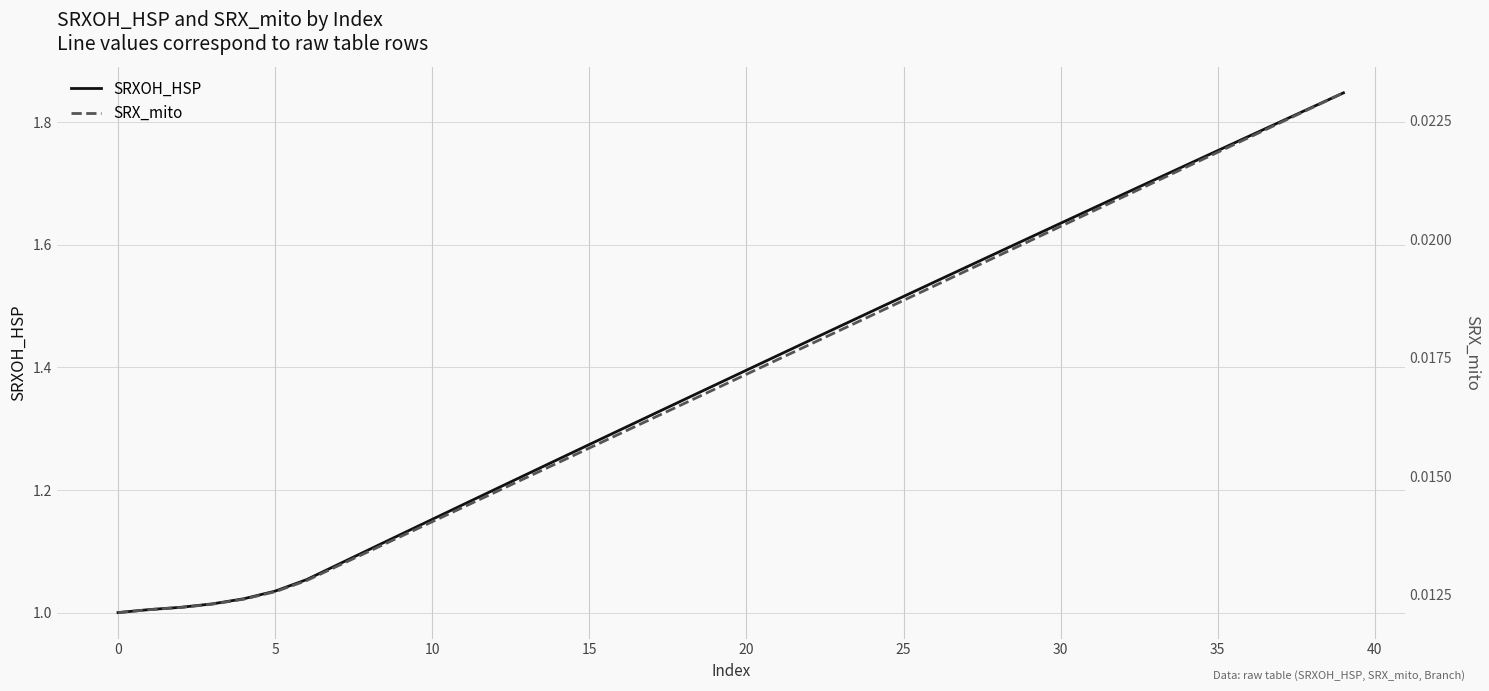

Which series has the widest spread of values?

SRXOH_HSP